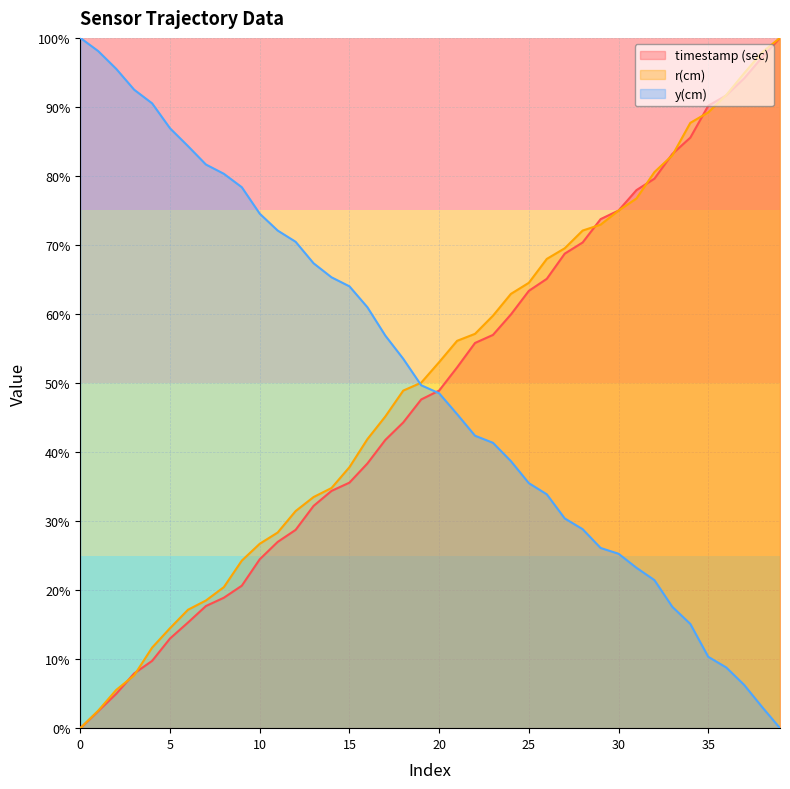

How many data points in r(cm) are above 53?

20